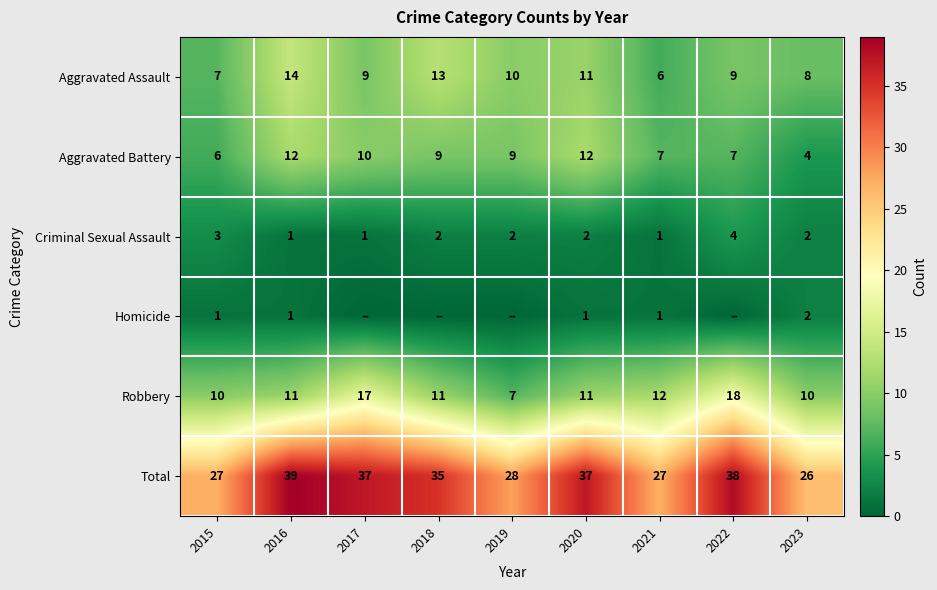

Read the Criminal Sexual Assault value at 2018.

2